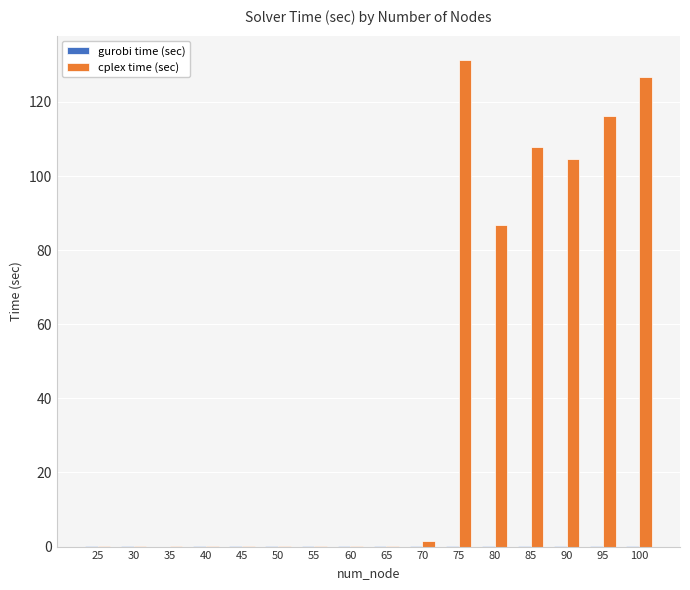

What is the maximum value shown in the chart?

131.3